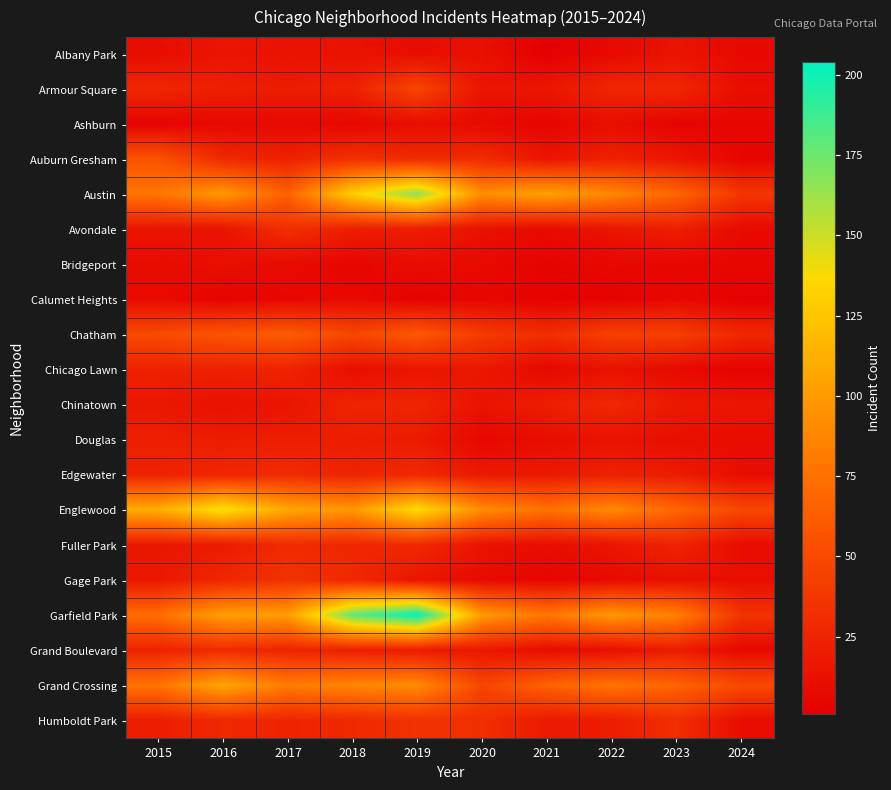

At how many categories does at least one series exceed 18?

10